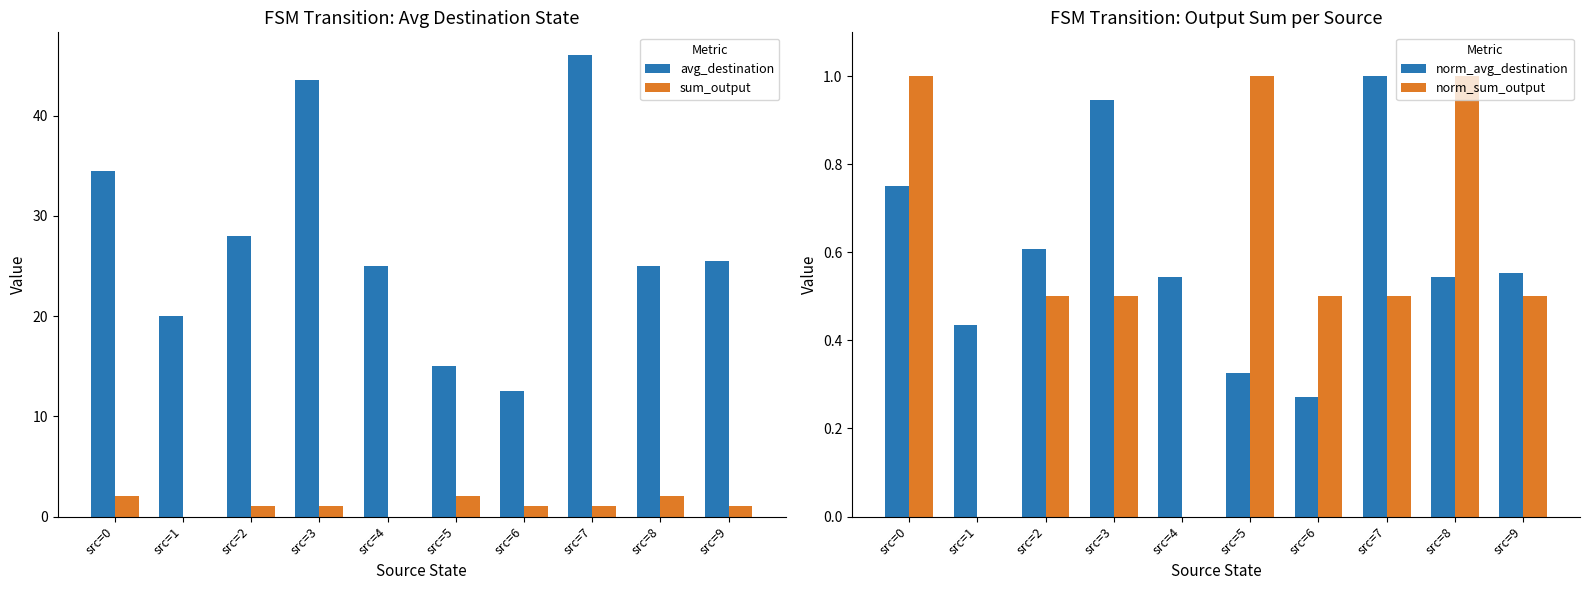

What is the value of the avg_destination bar at the 6th from the left?

15.0